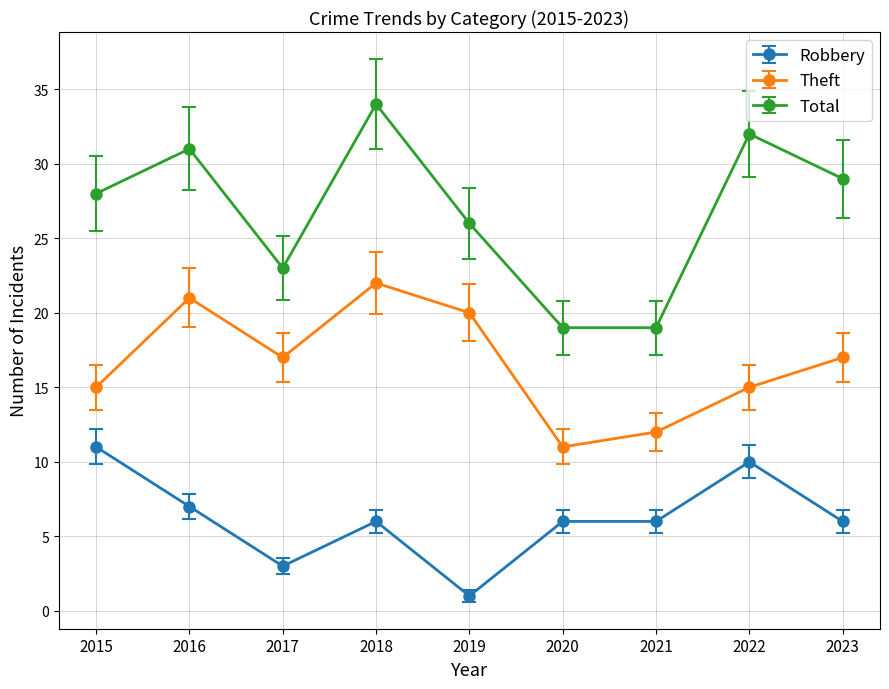

The Total series shows 28 at 2015. True or false?

True